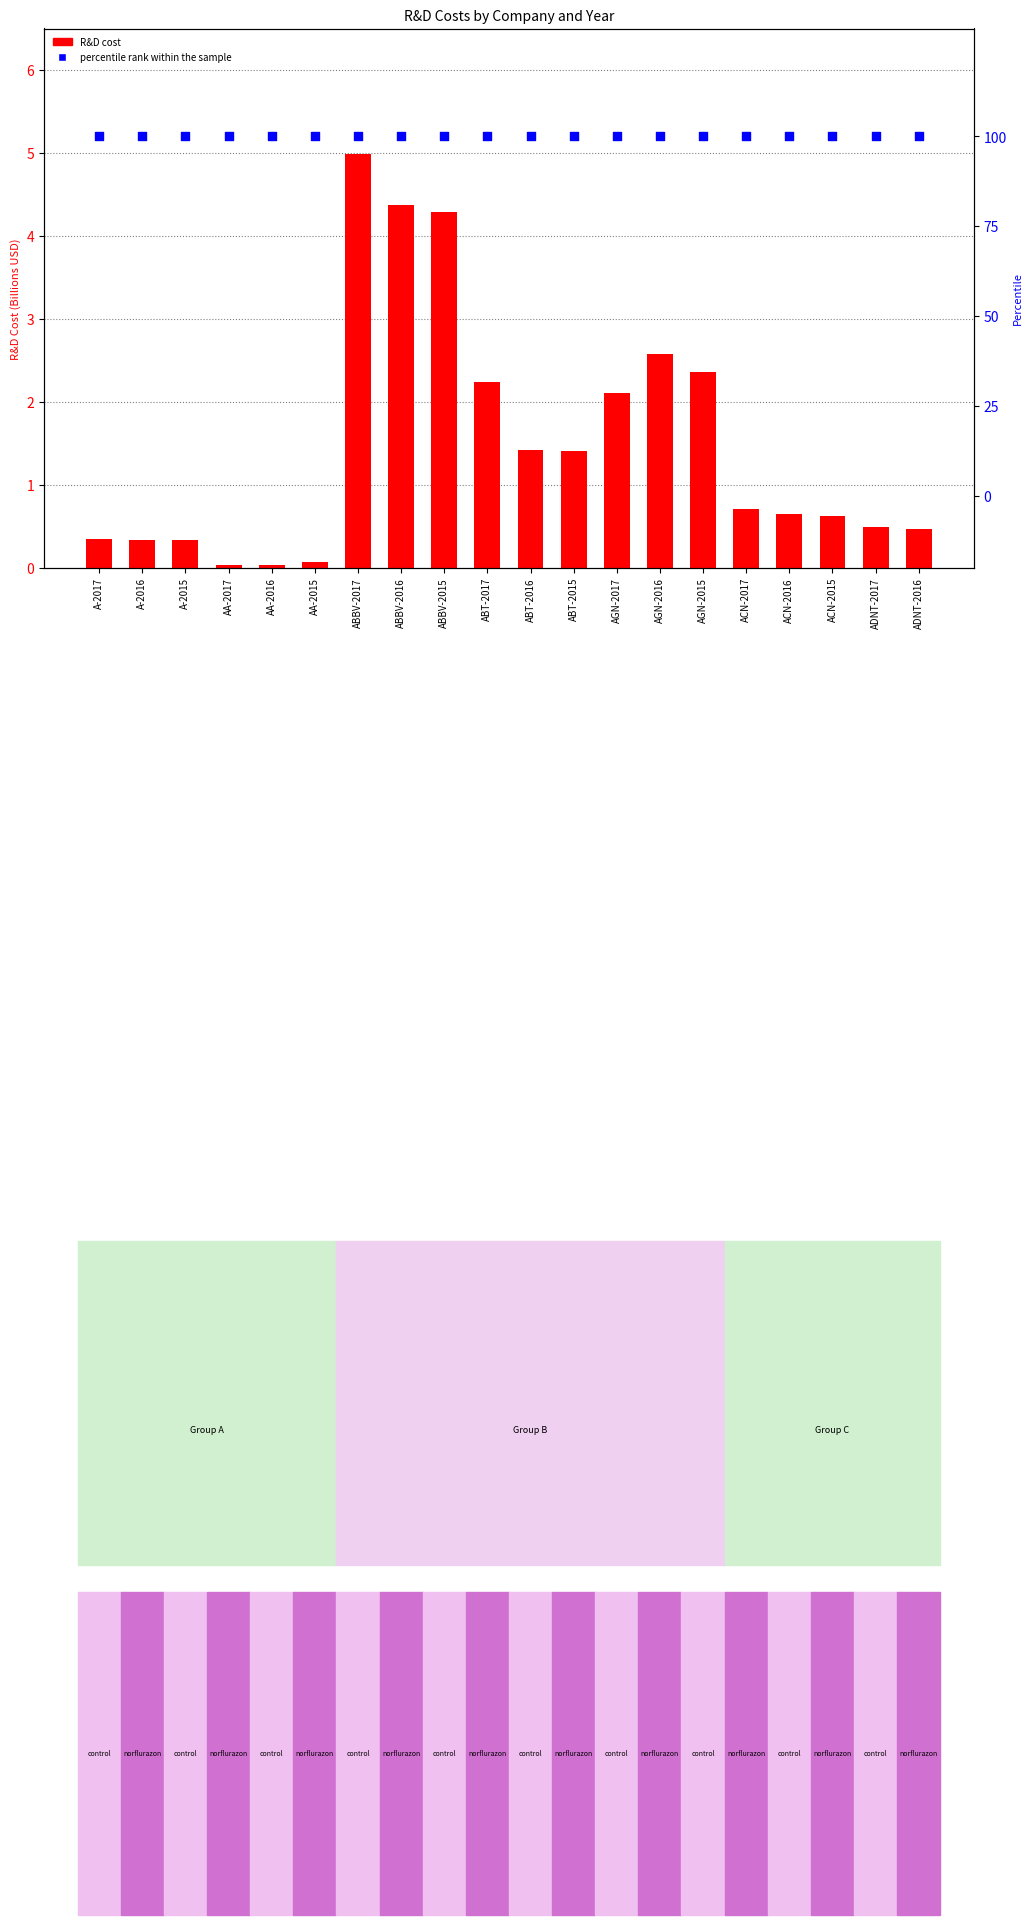

At which category is the sum across all series the highest?

ABBV-2017